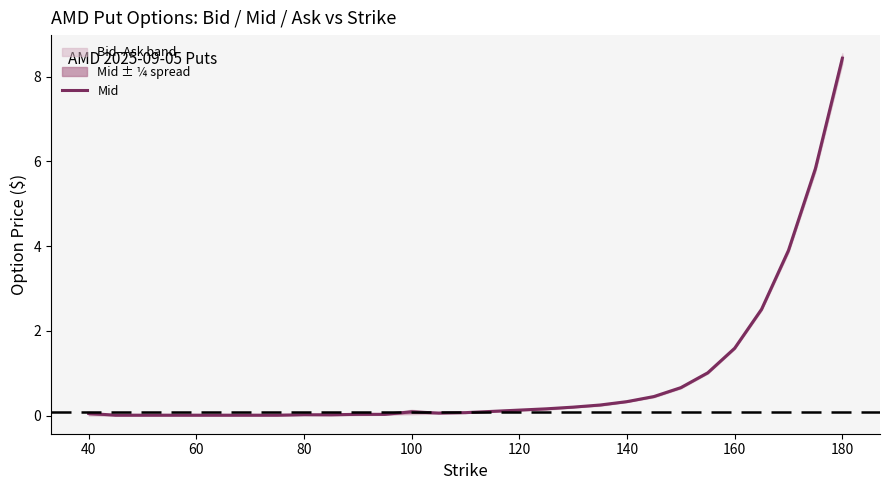

True or false: Mid has a value of 0.1 at 120.

True